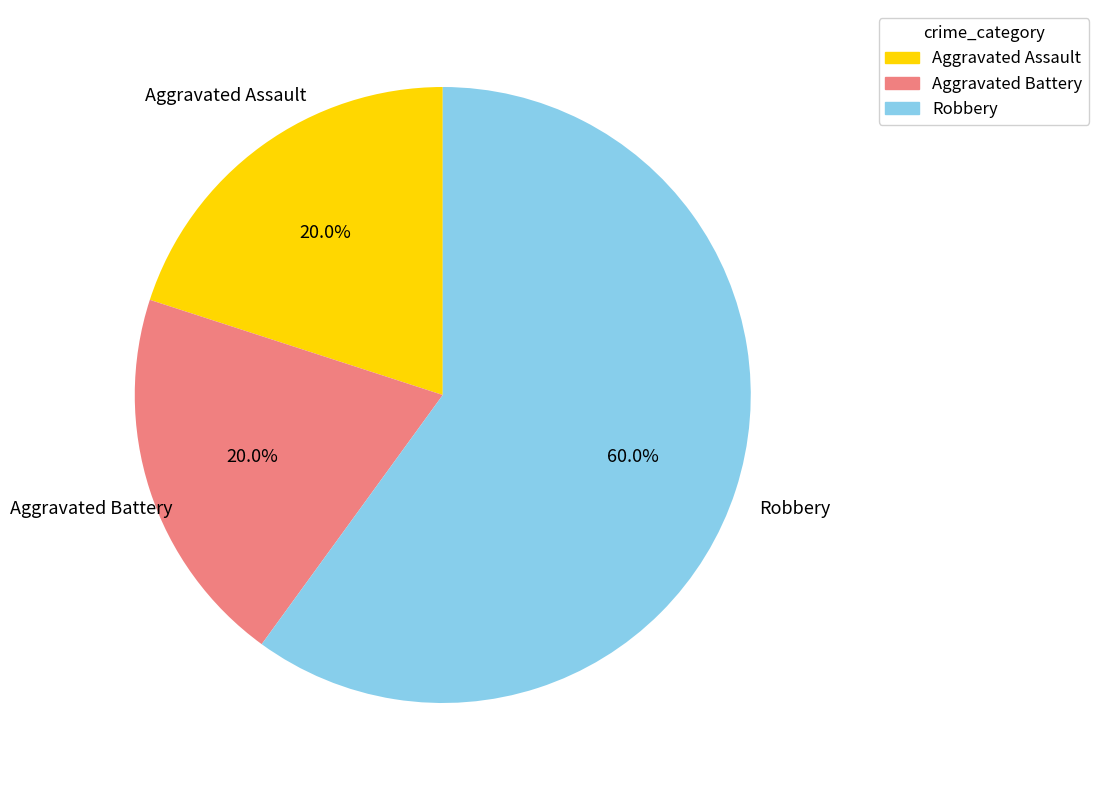

What percentage is NOT represented by Aggravated Battery?

80.0%